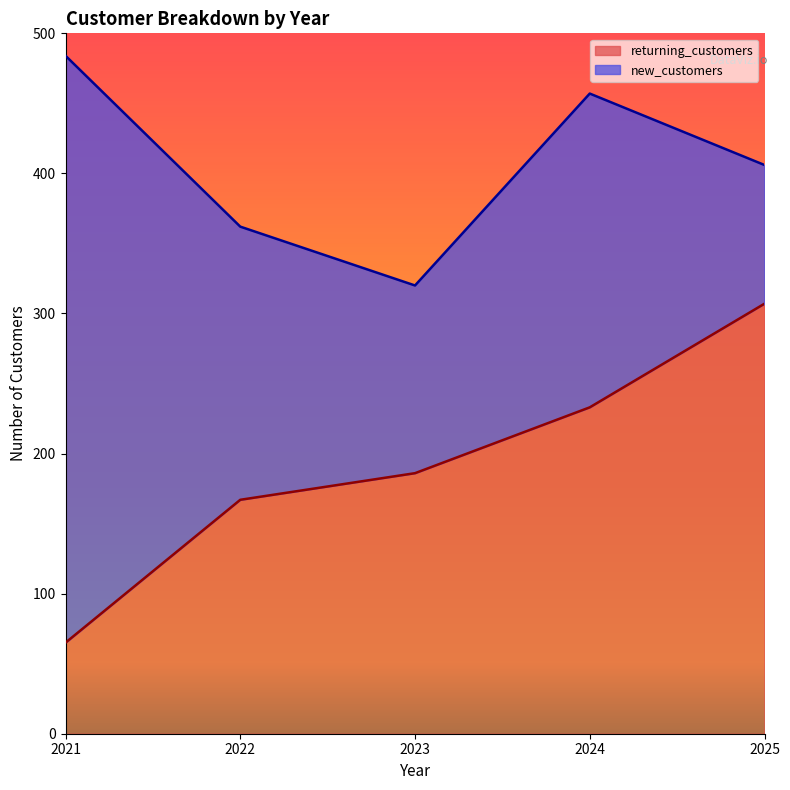

What is the ratio of the value at 2024 to the value at 2022?

1.4